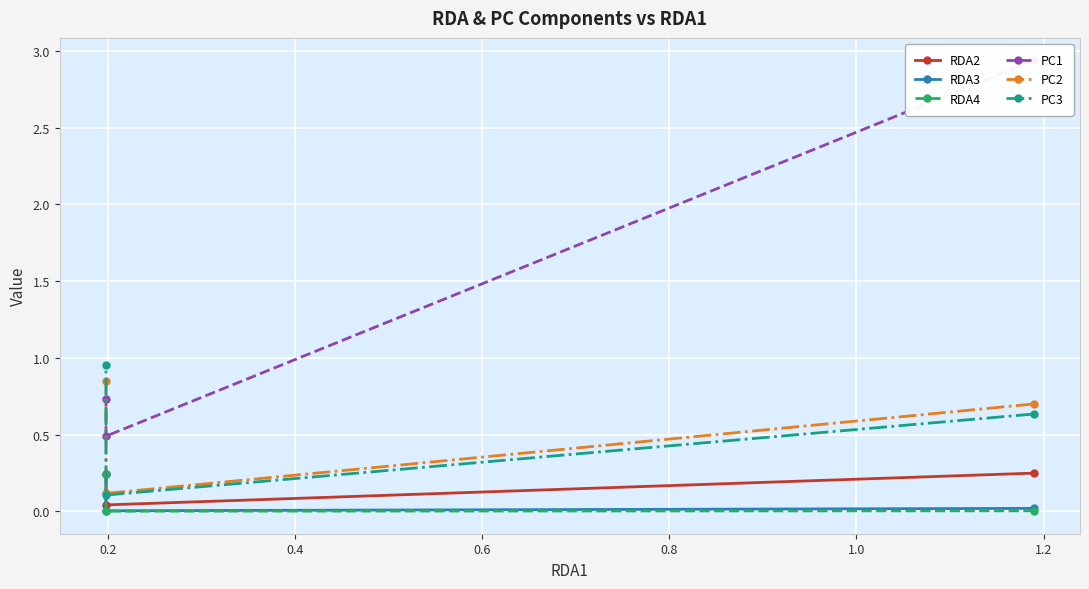

Count the number of categories in the chart.

3